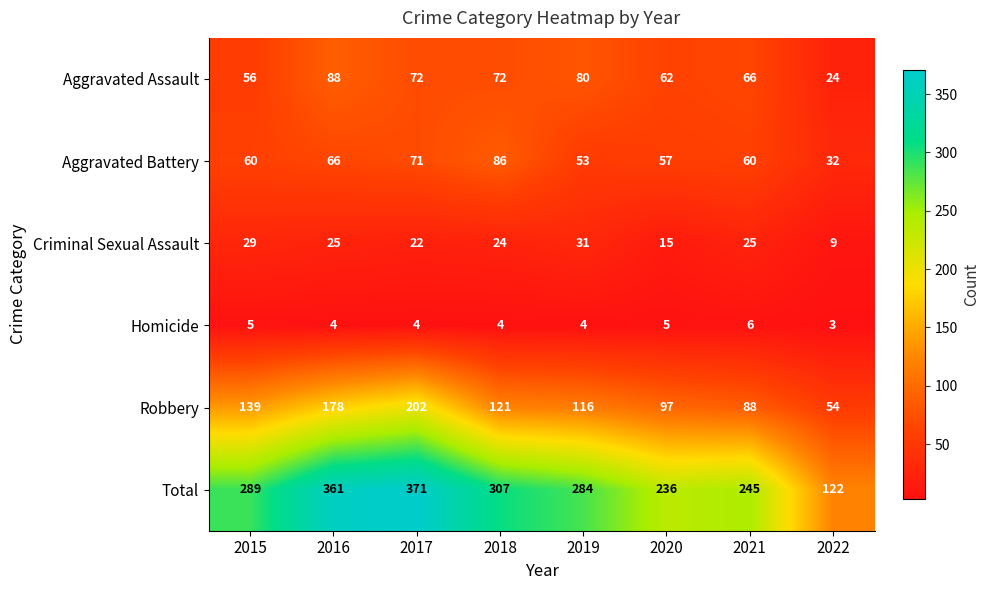

Which series has the widest spread of values?

Total